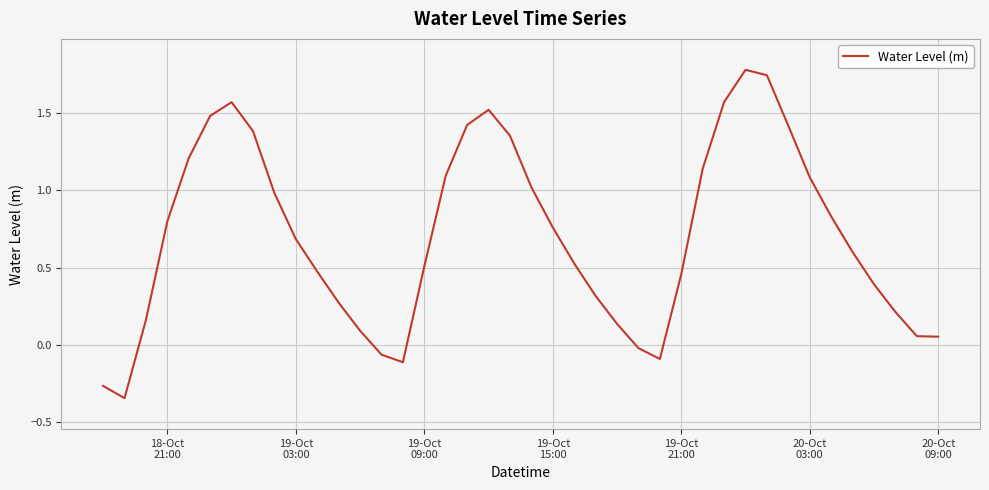

What is the greatest value displayed?

1.8